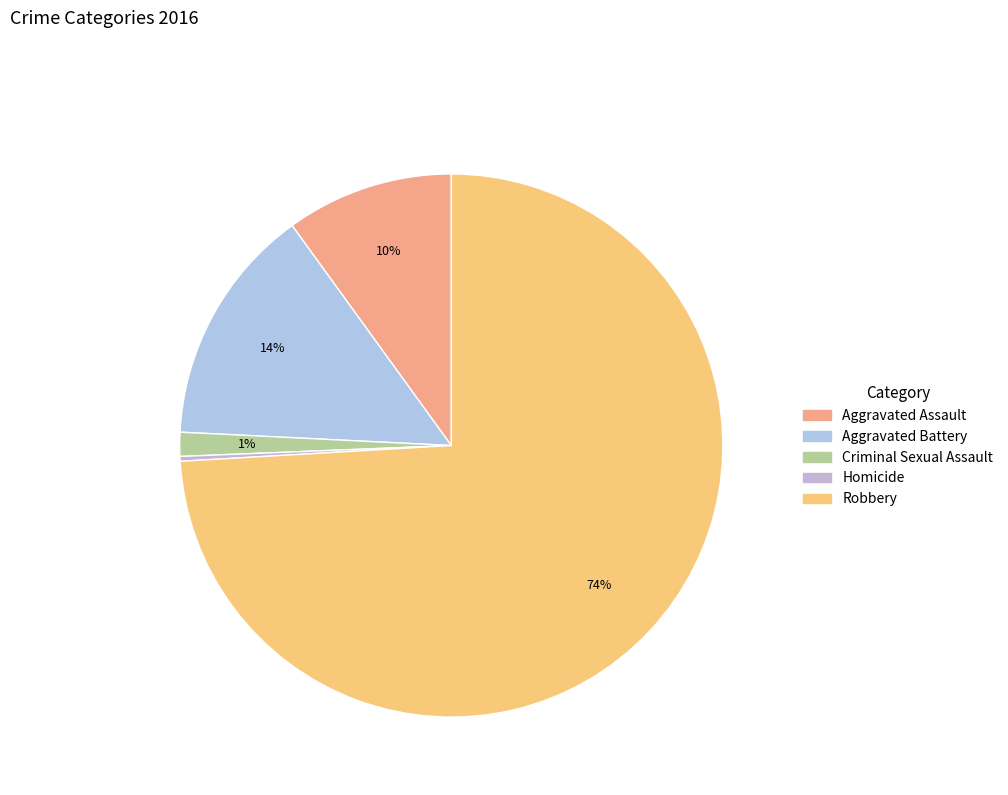

Is it true that Robbery is 65% of the pie?

False